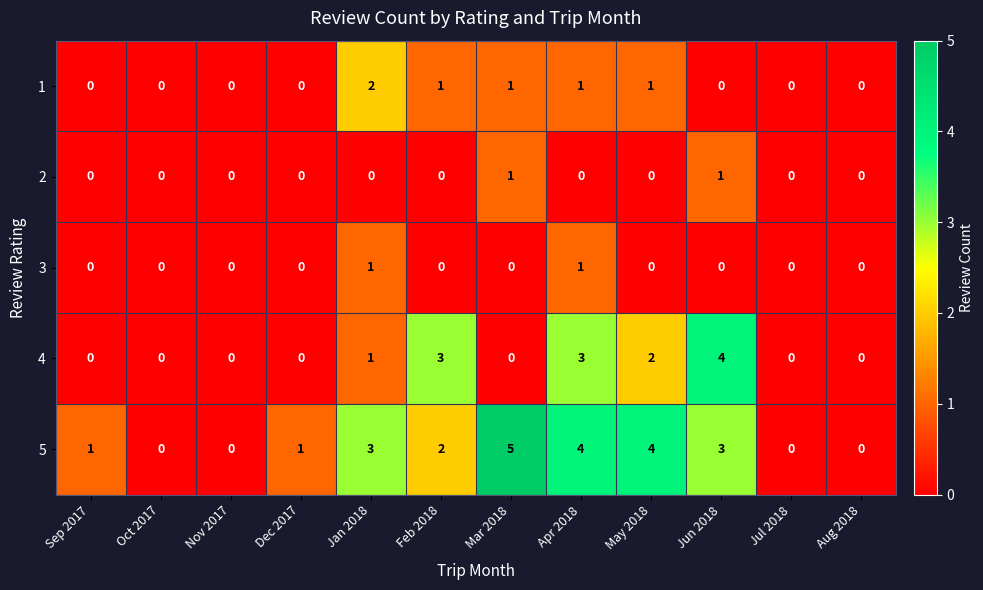

What is the difference between the maximum and minimum values in the 4 series?

4